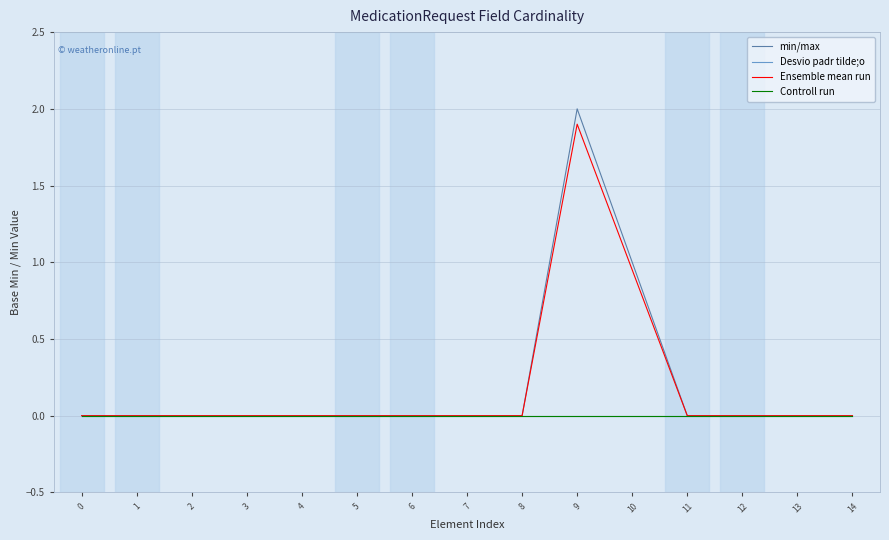

What is the average value of the Ensemble mean run series?

0.2